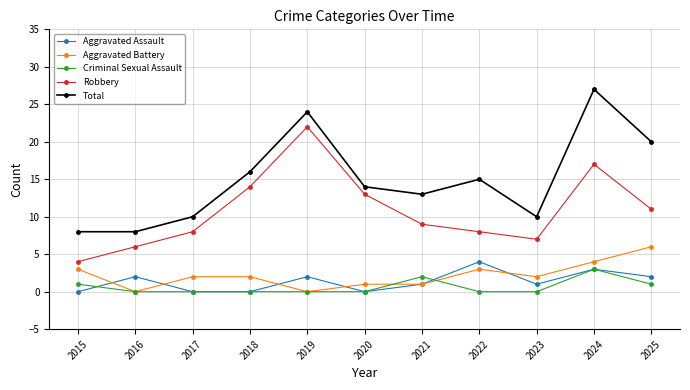

At which label is Total closest to 17?

2018